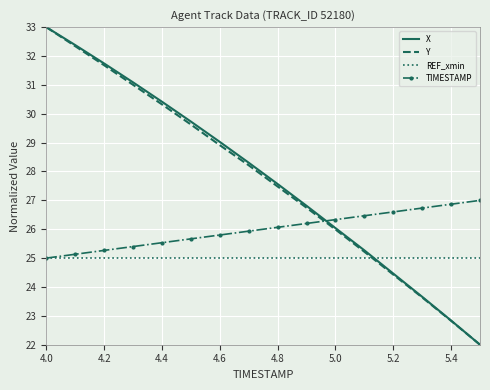

What are all the series names shown in the legend?

X, Y, REF_xmin, TIMESTAMP